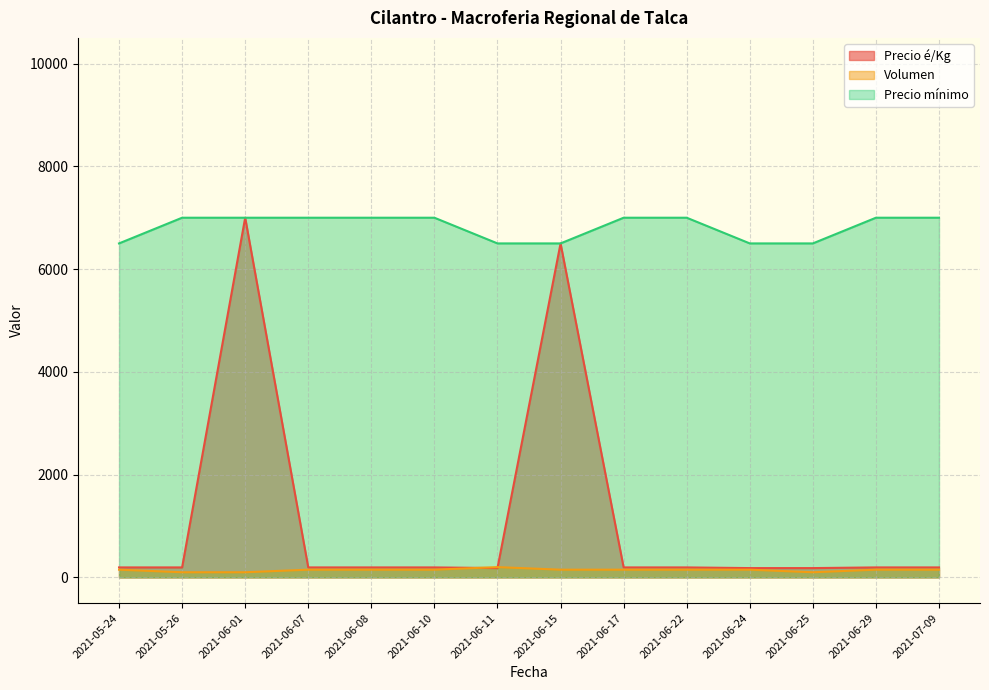

How many interior local peaks does the Precio é/Kg series have?

2